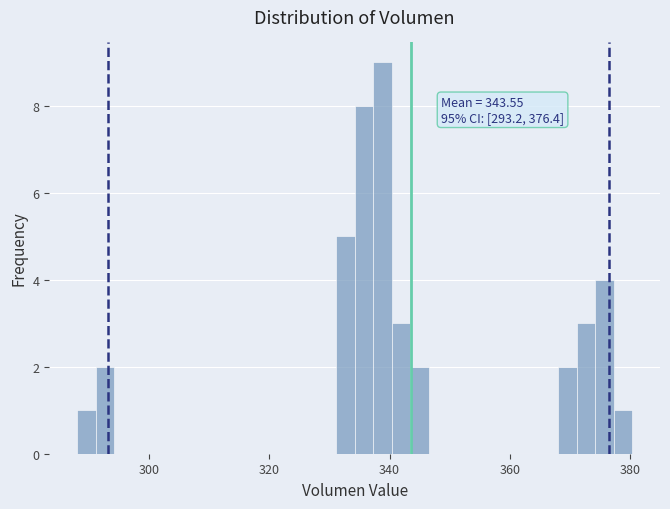

Around what value on the x-axis is the tallest bar? Give the approximate position of its centre, as read against the axis.

338